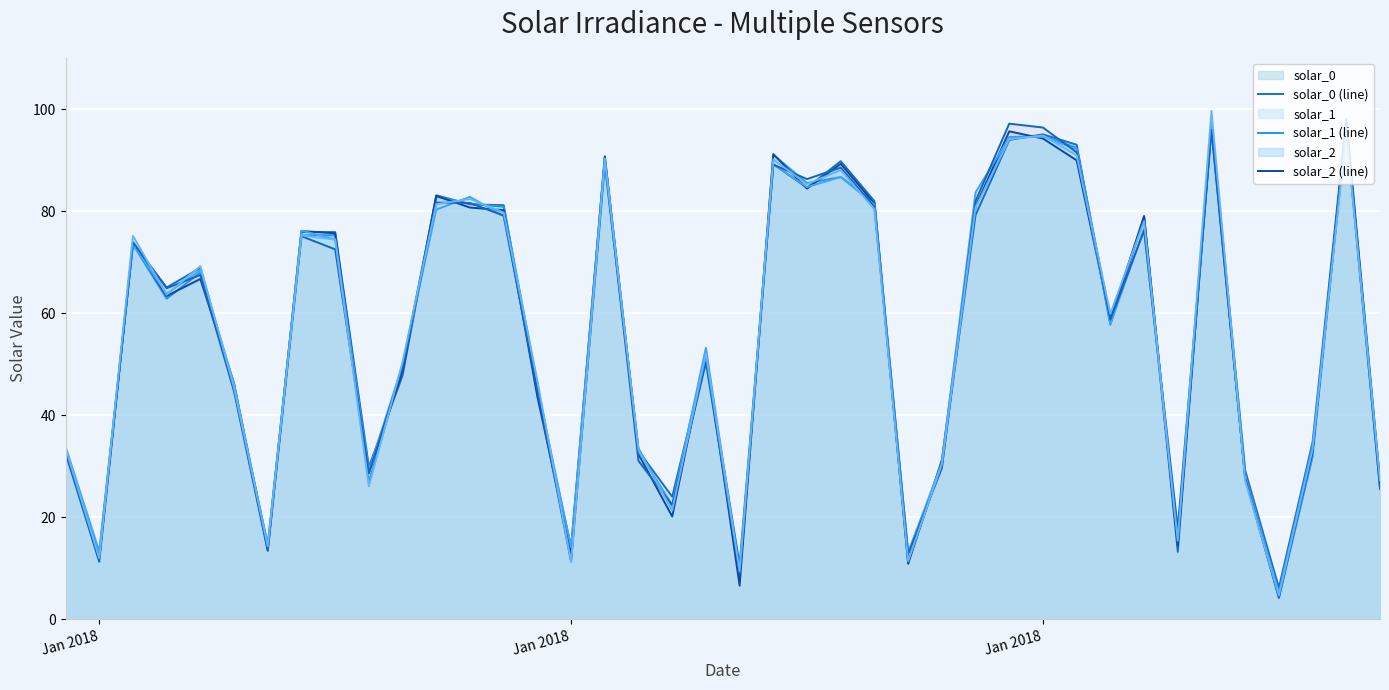

Reading left to right, what are all the values shown in this chart?

solar_0 (line): 32.9	12.7	73.7	65.0	68.9	45.1	14.5	75.9	75.9	29.9	47.8	83.1	81.3	81.2	44.3	14.1	90.8	33.0	24.0	51.3	10.7	89.2	84.6	89.8	81.9	11.2	30.5	79.2	93.9	95.0	93.0	57.8	78.8	13.2	97.2	29.1	6.2	34.7	98.0	27.0
solar_1 (line): 33.5	12.3	73.5	62.8	68.0	45.5	14.6	75.2	75.3	26.9	49.6	82.8	81.4	80.8	46.0	11.9	88.9	33.5	21.4	51.3	8.3	91.0	85.5	86.7	81.7	13.0	29.7	81.1	94.5	94.7	92.4	58.9	78.6	15.1	96.0	27.7	4.2	31.9	96.8	27.0
solar_2 (line): 33.3	11.9	73.8	63.4	66.7	46.2	13.6	76.1	75.6	28.6	48.6	83.0	80.7	80.2	43.6	13.0	90.5	32.3	20.1	52.2	6.6	91.2	84.4	89.3	81.5	10.9	31.2	80.9	95.6	94.2	89.9	58.8	79.0	14.4	97.0	27.6	4.9	32.9	97.4	26.3
solar_3 (line): 33.9	13.3	73.4	63.8	68.4	46.1	14.1	76.2	74.5	29.1	49.9	80.3	82.8	79.0	45.4	14.1	90.3	32.8	22.4	53.2	9.1	89.2	84.7	86.7	81.3	13.1	30.6	83.7	94.4	94.6	92.1	57.8	76.5	16.1	97.0	28.2	5.1	33.9	96.1	25.6
solar_4 (line): 32.6	11.2	73.9	64.9	67.5	44.6	13.4	75.1	72.5	28.6	49.4	81.7	81.6	79.1	44.8	11.3	89.8	31.0	22.4	50.3	9.0	89.1	86.3	88.5	80.8	12.7	29.7	82.0	97.1	96.4	91.5	58.7	76.2	17.8	95.9	27.6	4.2	33.2	96.7	25.6
solar_5 (line): 33.6	12.0	75.1	63.6	69.2	45.4	14.3	75.2	74.4	26.0	50.4	81.3	82.4	79.7	46.7	11.2	90.1	33.2	21.3	52.0	9.5	90.1	85.3	88.1	80.4	11.4	30.4	80.8	94.1	94.8	90.9	59.9	78.0	15.4	99.6	27.1	4.7	33.4	95.5	27.3